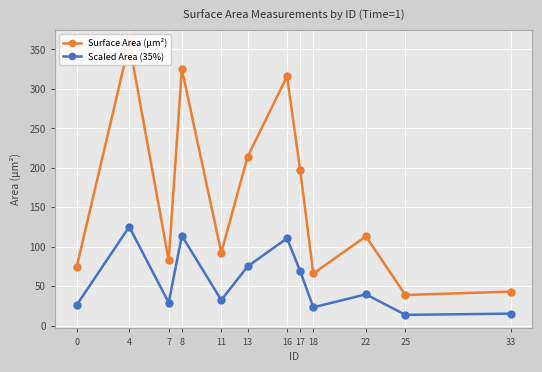

What is the average value of the Scaled Area (35%) series?

56.0